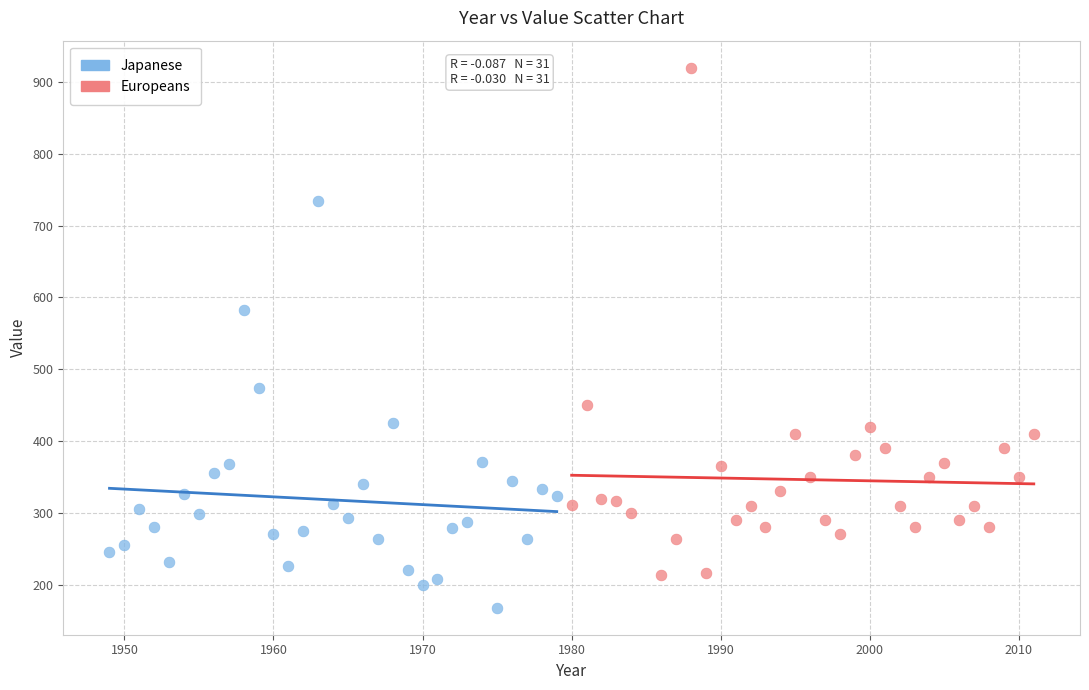

Which series contains the lowest Y value?

Japanese